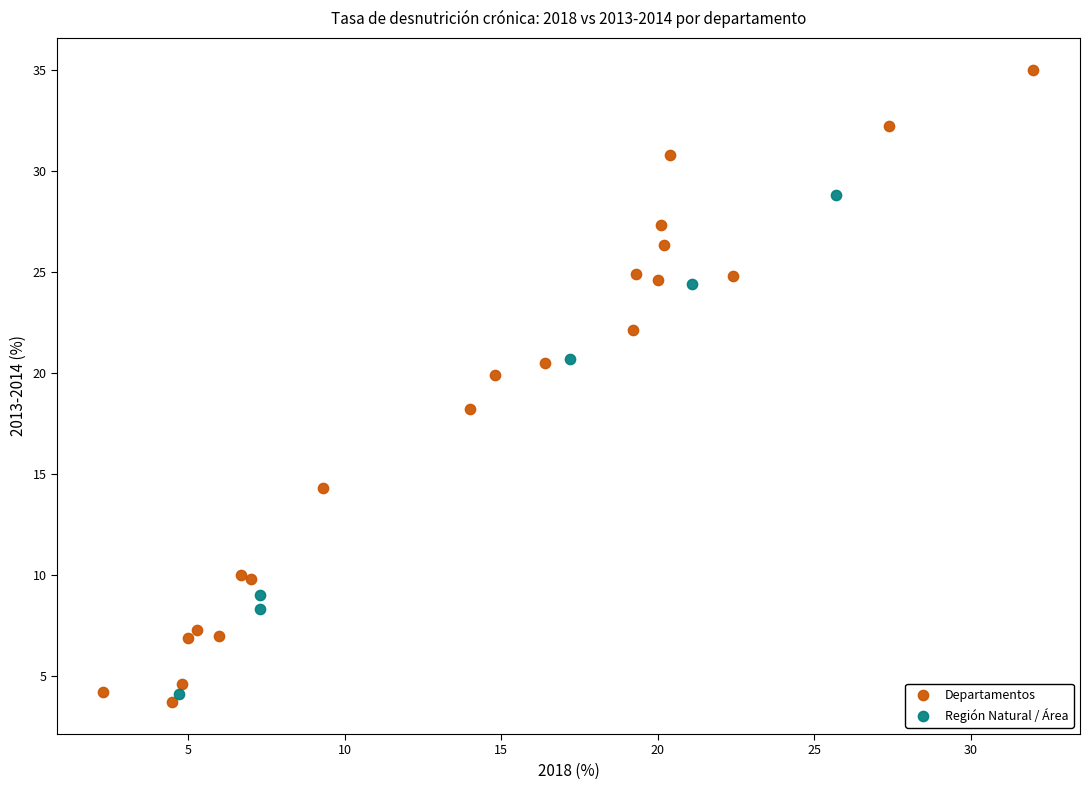

Which series has the largest Y range (max minus min)?

Departamentos